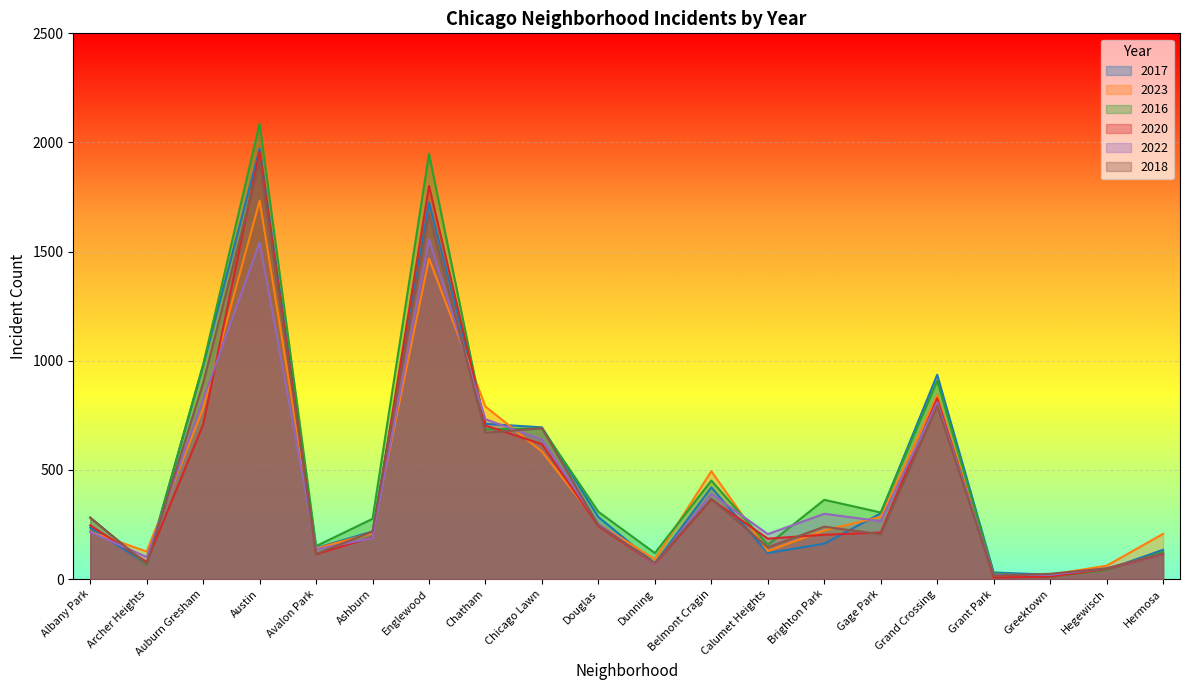

What is the label of the 5th point from the right?

Grand Crossing